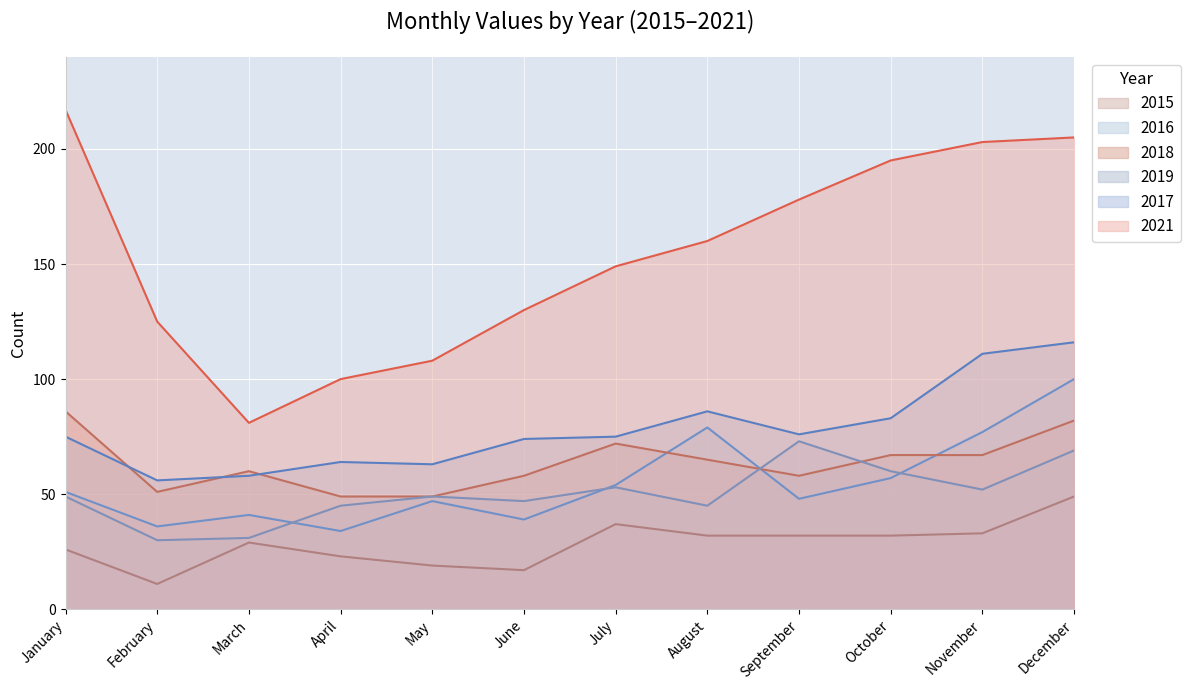

Which series has the largest total across all categories?

2021